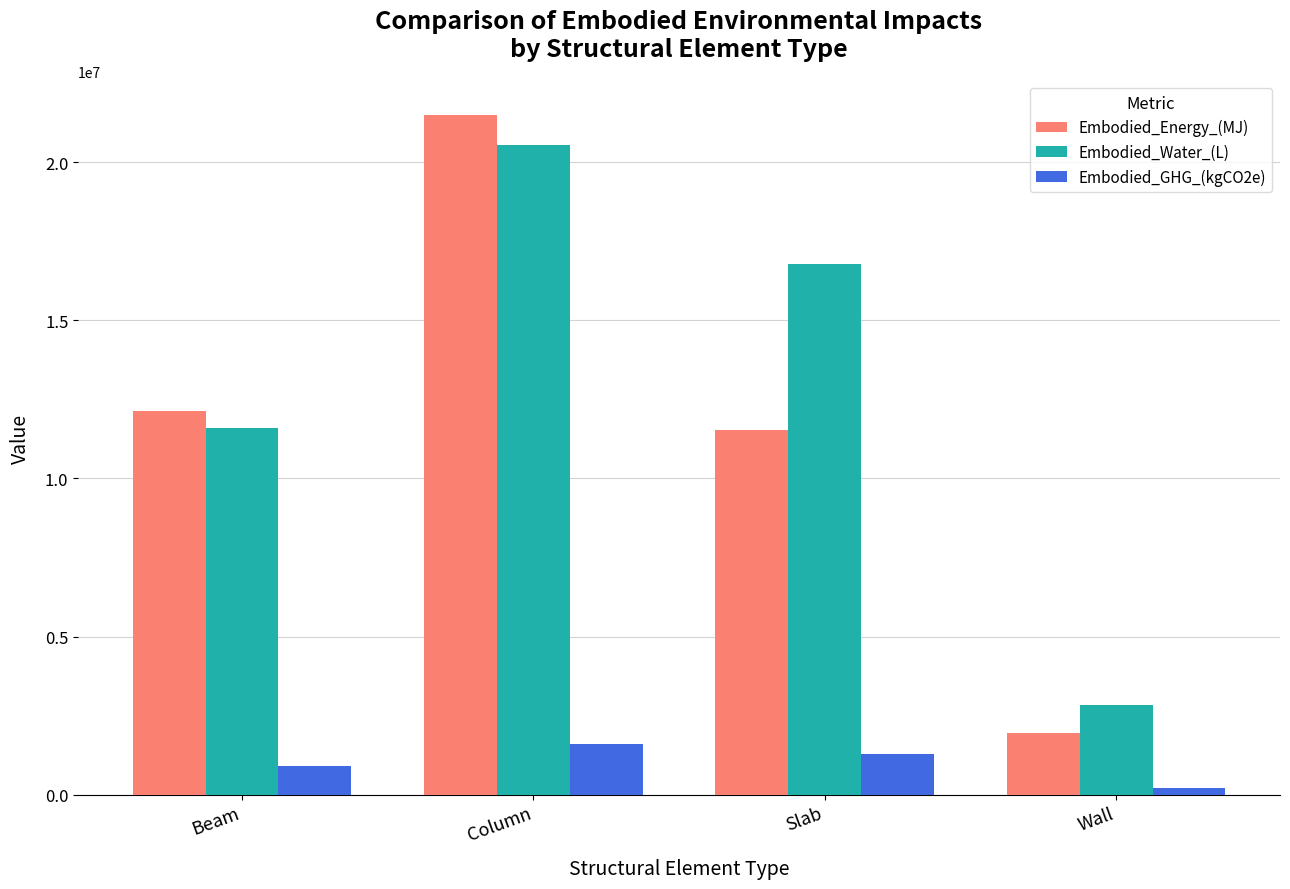

What is the label of the 3rd bar from the right?

Column